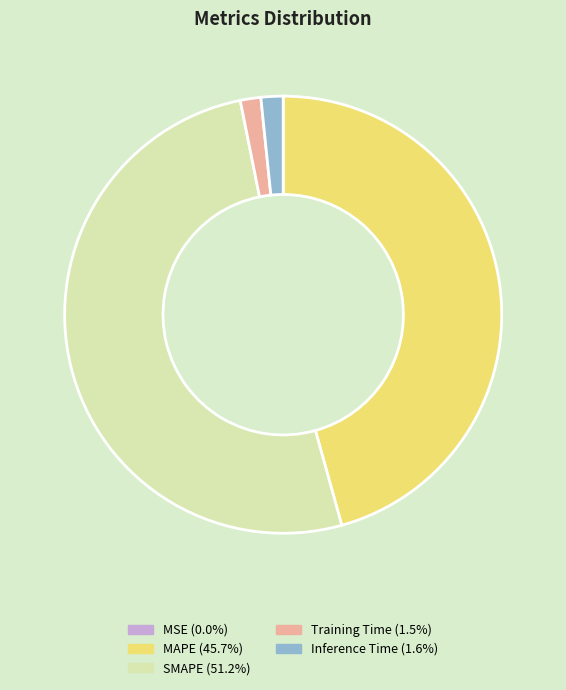

Do Inference Time and SMAPE together represent more than half of the pie?

Yes